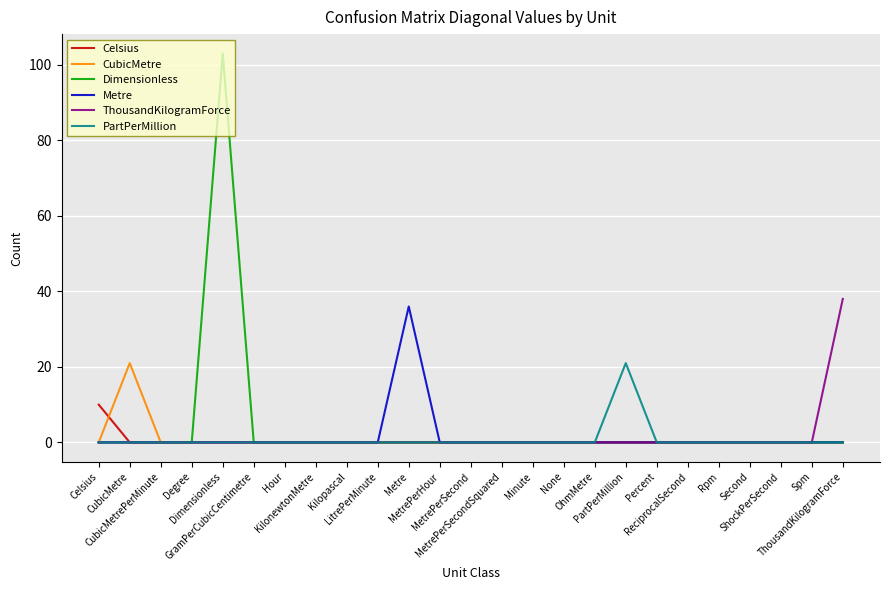

Between ReciprocalSecond and ThousandKilogramForce, which series saw the biggest shift?

ThousandKilogramForce